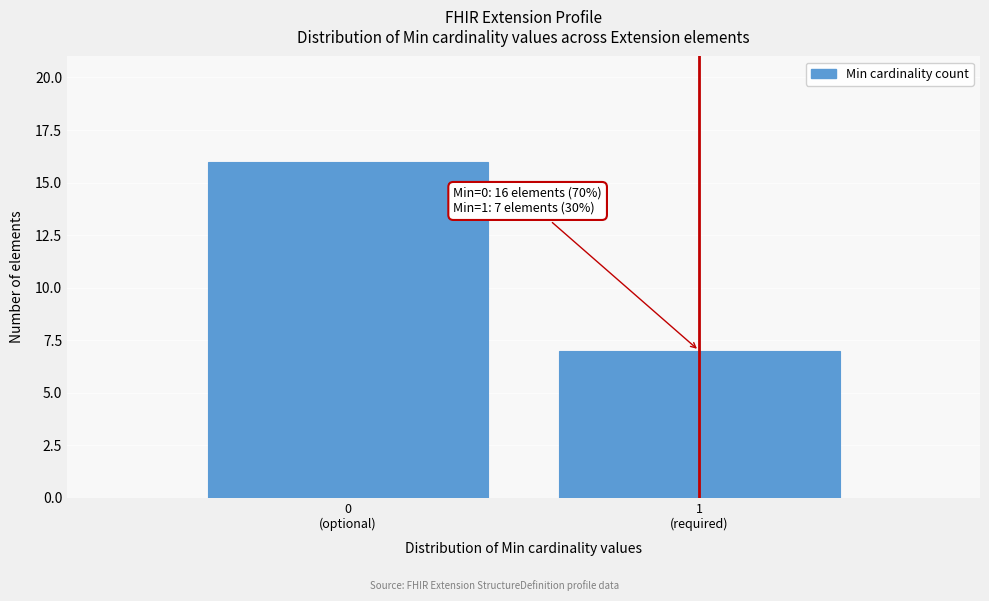

Reading left to right, extract all data points from this chart.

16	7